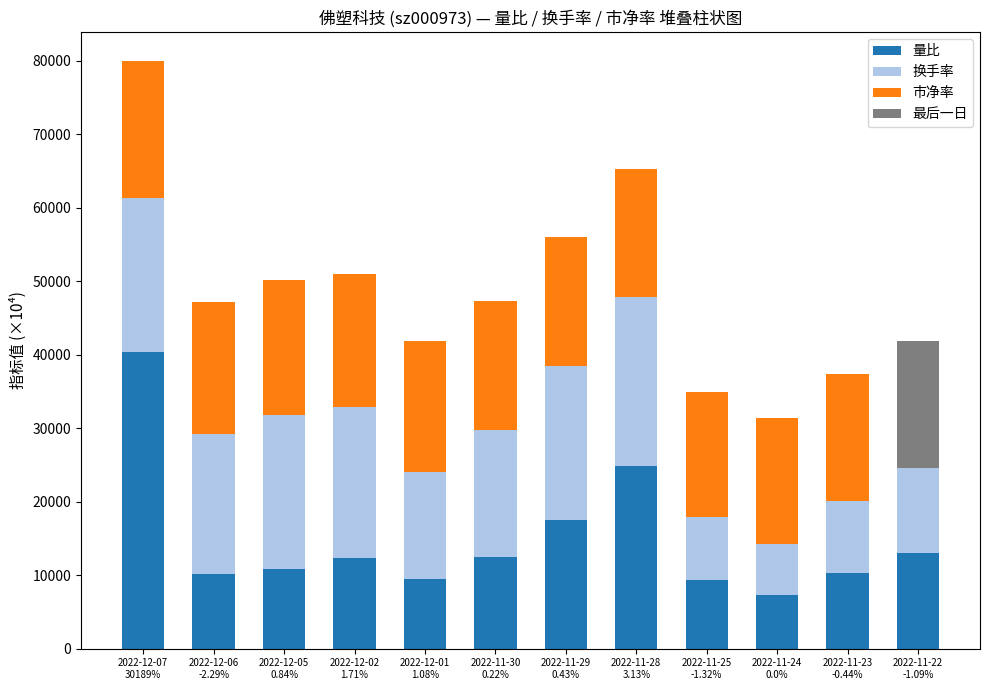

Where does the 量比 series first go above 12300?

2022-12-07
30189%